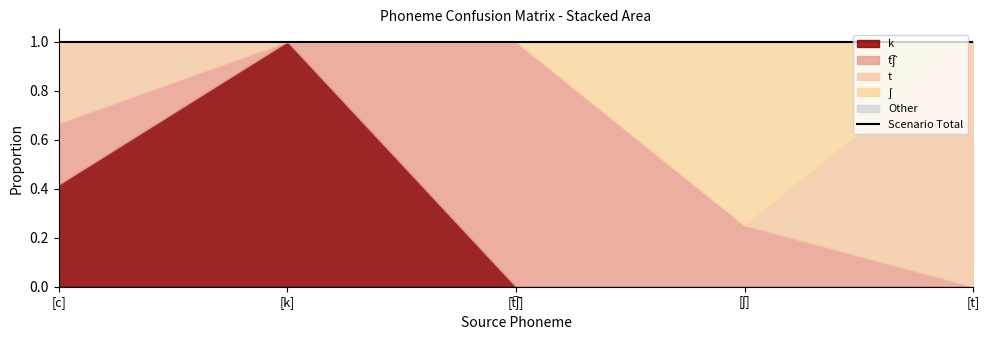

What are all the series names shown in the legend?

k, t͡ʃ, t, ʃ, Other